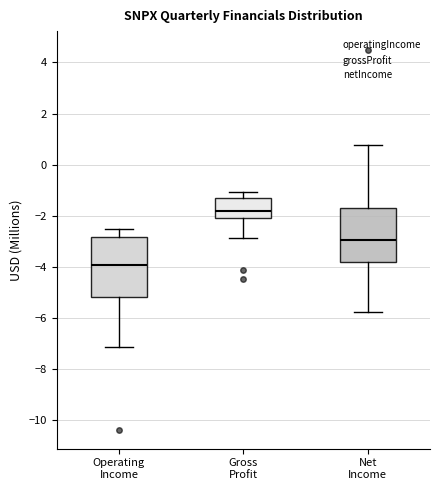

Reading left to right, read every box against the y-axis: the position of its median line, the range the box covers, and the ends of its whiskers. The values are not printed on the chart, so give them approximately, as read against the axis.

Operating Income: median -4.0, box -5.2 to -2.8, whiskers -7.2 to -2.4
Gross Profit: median -1.8, box -2.0 to -1.4, whiskers -2.8 to -1.0
Net Income: median -3.0, box -3.8 to -1.8, whiskers -5.8 to 0.8